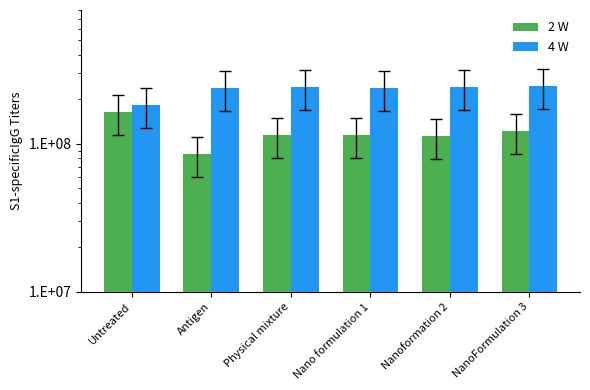

Which series has the largest total across all categories?

4 W